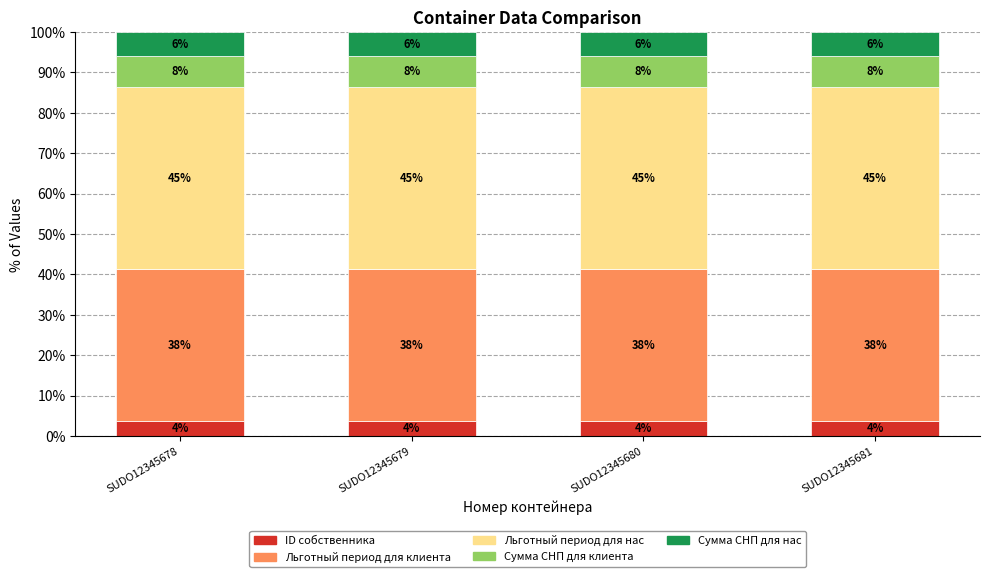

Is it true that Сумма СНП для нас equals 6.0 at SUDO12345679?

True